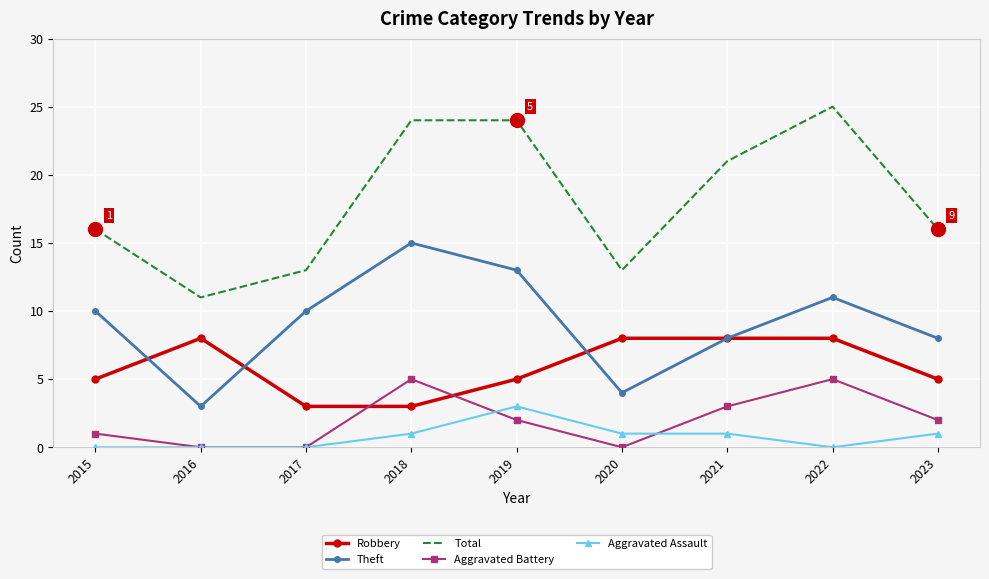

Between 2019 and 2020, which series saw the biggest shift?

Total